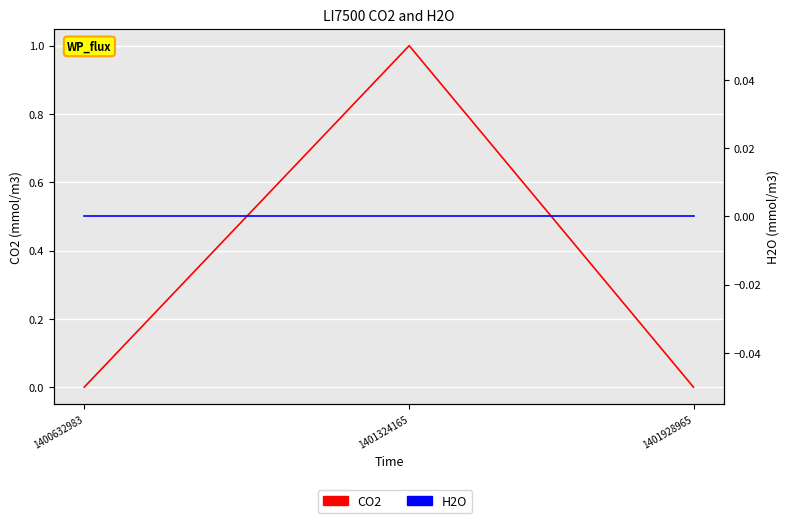

Reading left to right, list all the values displayed in this chart.

CO2: 1400632983=0	1401324165=1	1401928965=0
H2O: 1400632983=0	1401324165=0	1401928965=0